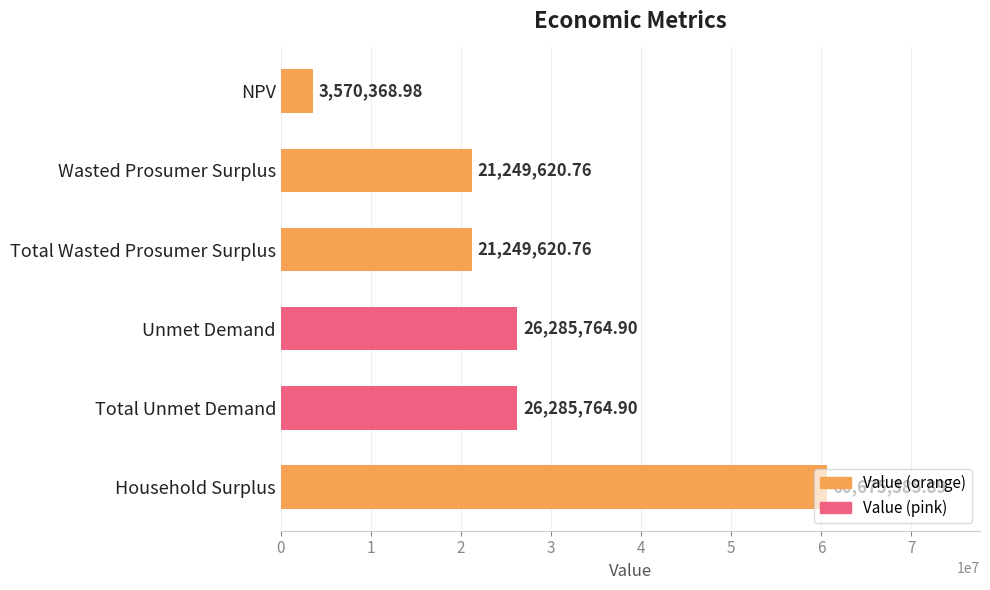

Between Wasted Prosumer Surplus and Household Surplus, which is larger?

Household Surplus